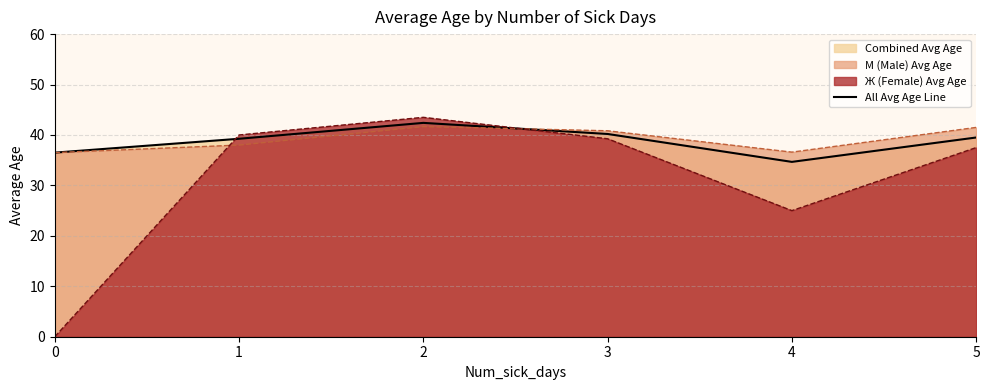

True or false: there are more than 2 points higher than both neighbors.

False